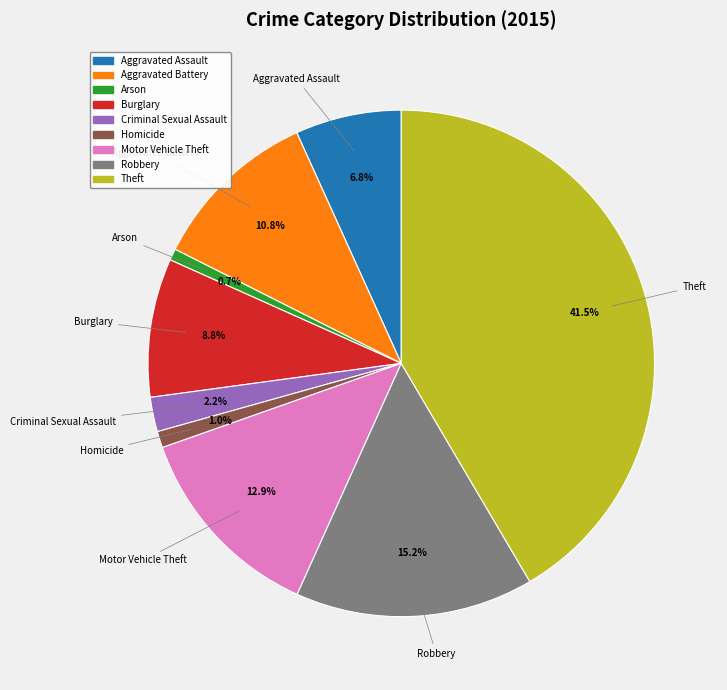

How many slices are in this pie chart?

9